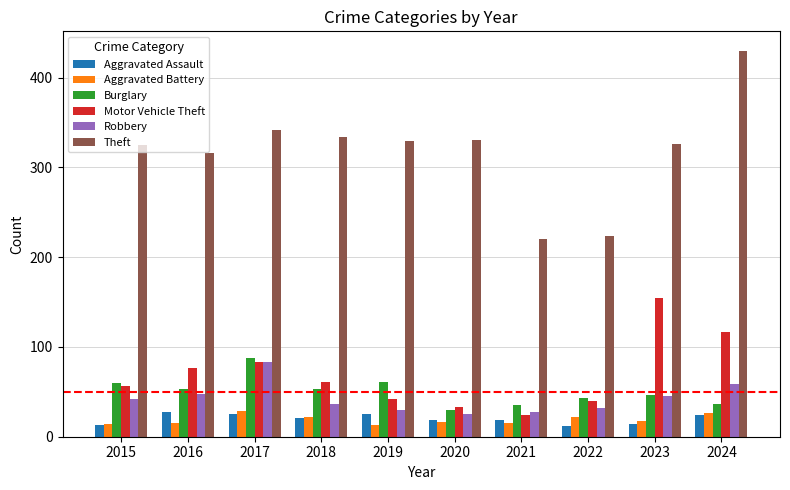

What is the difference between the highest and lowest values at 2023?

312